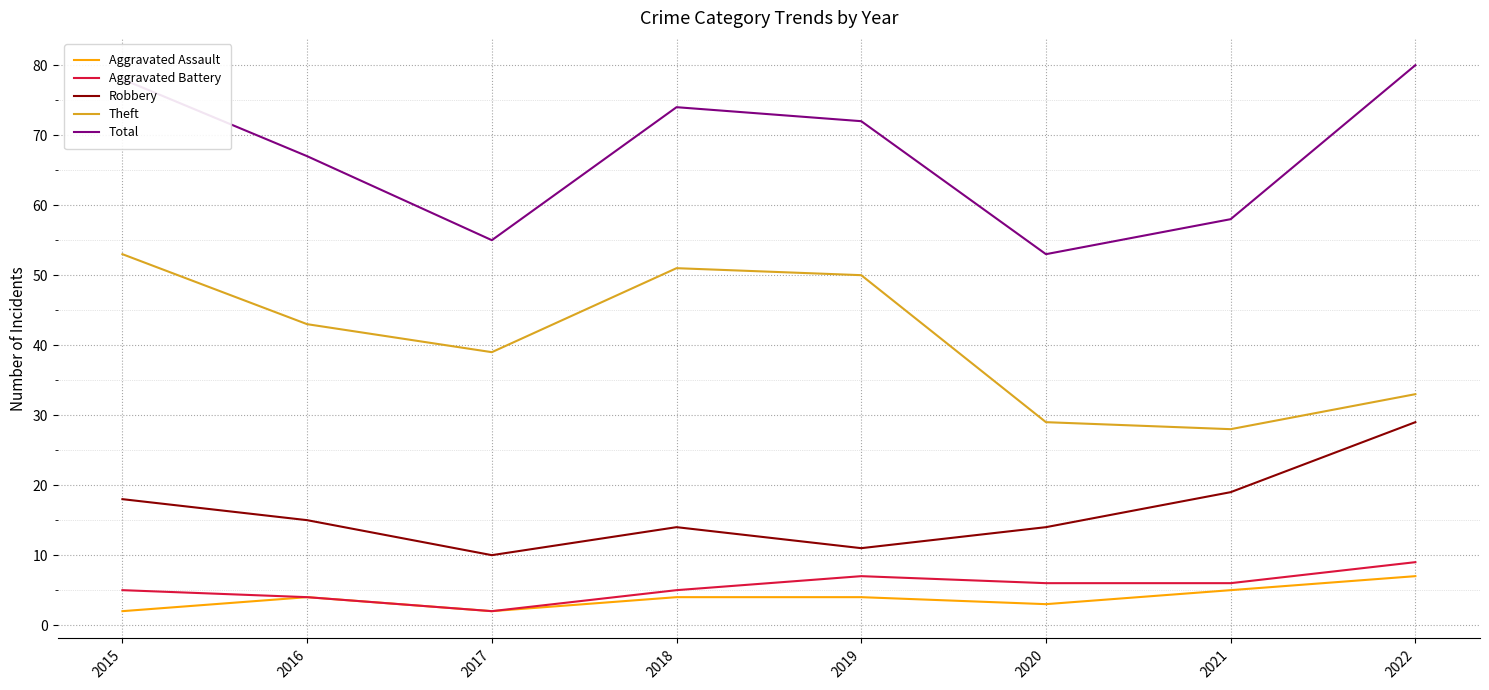

Is this an area chart (filled region under the line)?

No